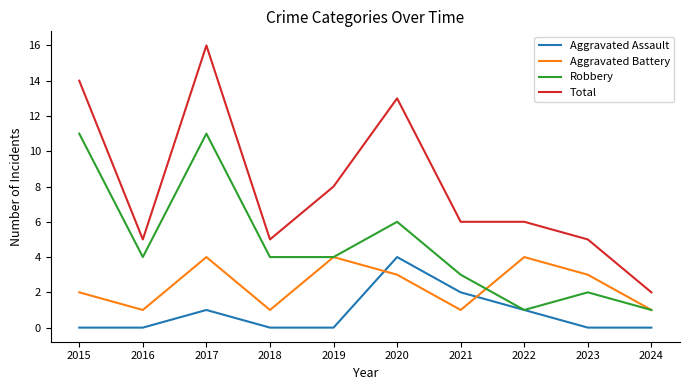

True or false: Aggravated Assault has a value of -2 at 2024.

False